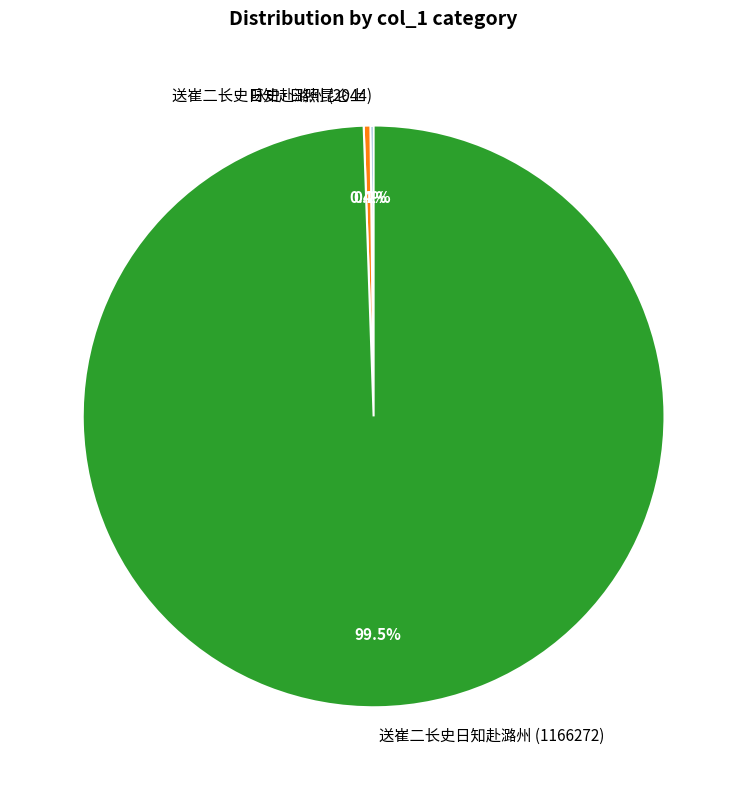

Does 送崔二长史日知赴潞州 (1166272) represent more than half of the total?

Yes